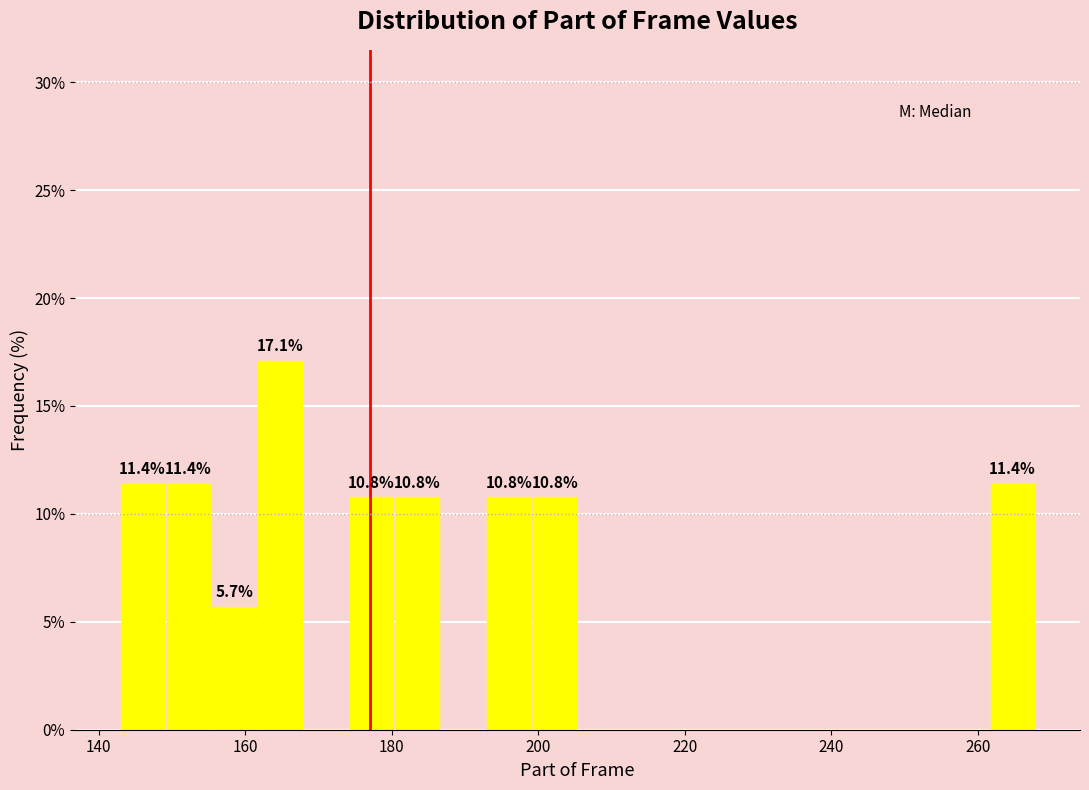

Around what value on the x-axis is the tallest bar? Give the approximate position of its centre, as read against the axis.

164